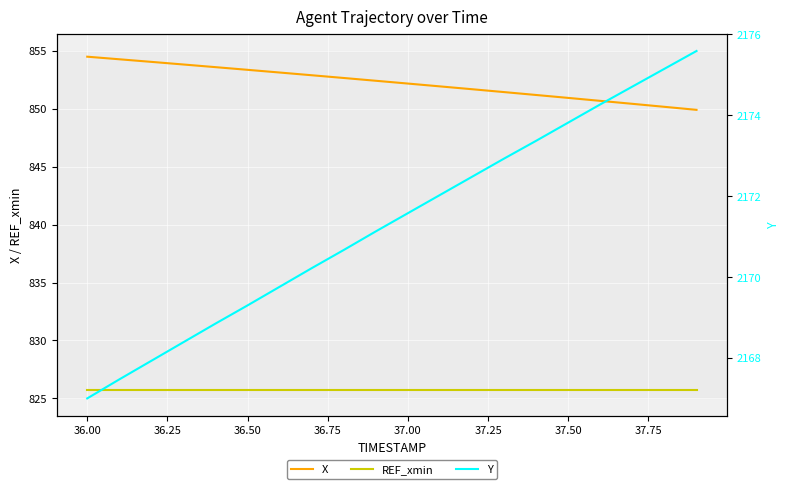

List the series in order of their peak value, lowest first.

REF_xmin, X, Y